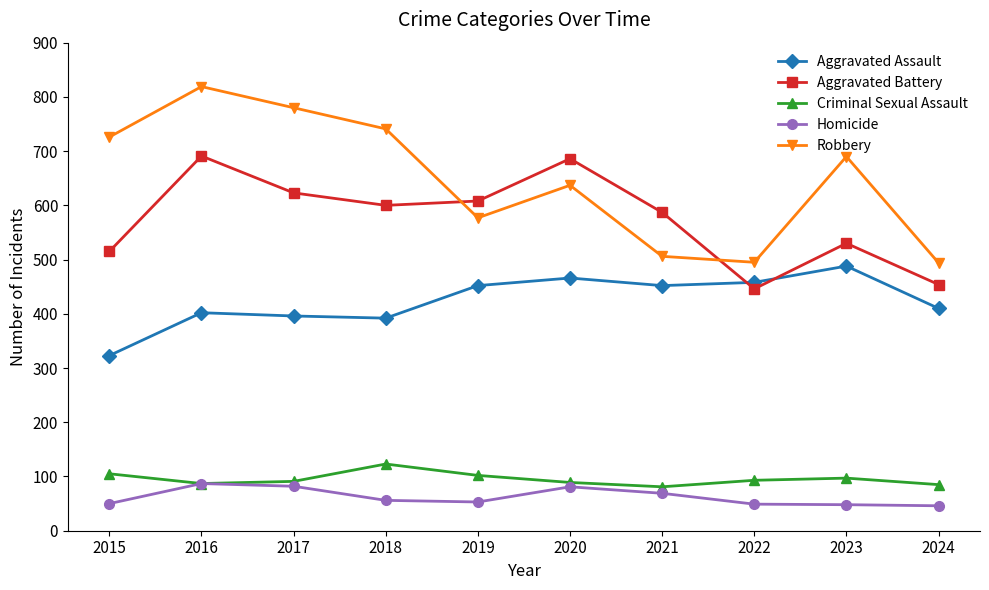

In Aggravated Assault, how many points are higher than both neighbors (excluding endpoints)?

3